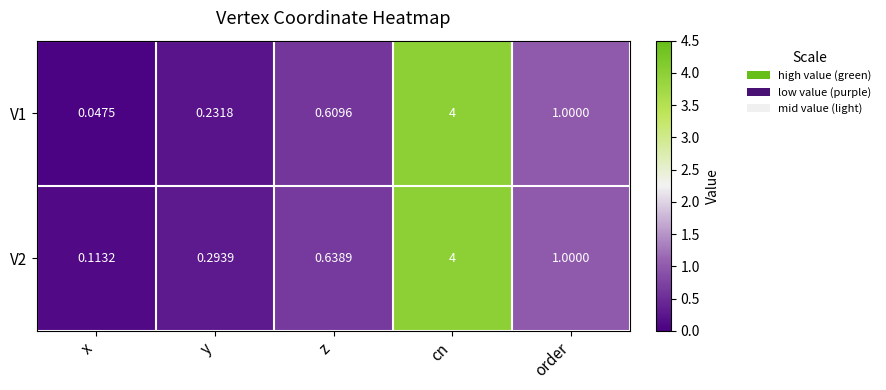

Where is V1 nearest to the value 2?

order